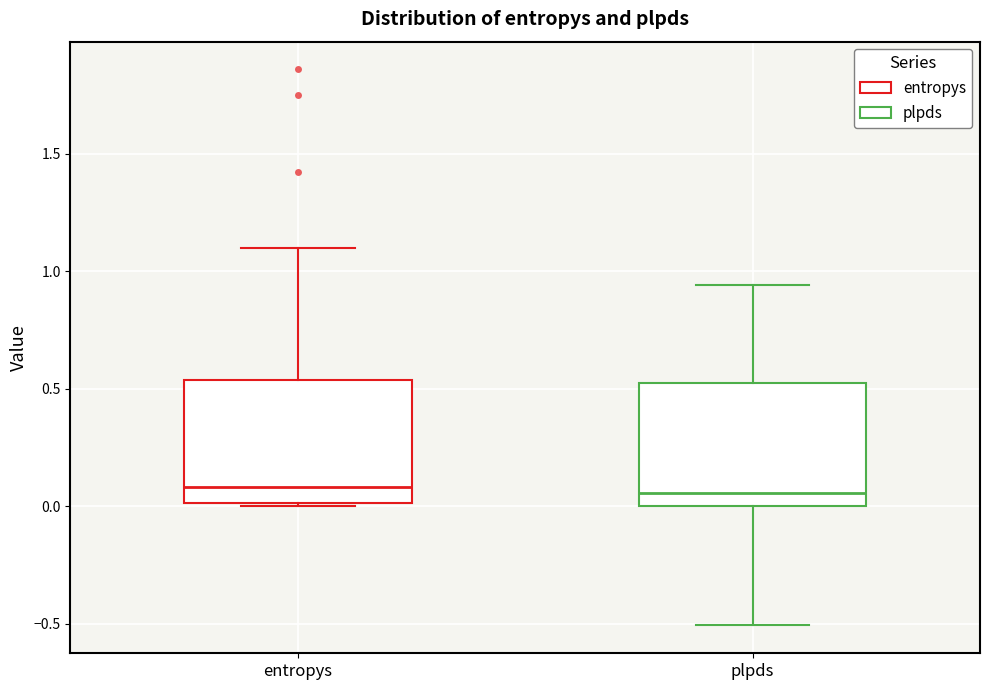

Reading left to right, transcribe this box plot: for each box, give where its median line is, the range the box spans, and where its two whiskers end, as read against the y-axis. The values are not printed on the chart, so give them approximately, as read against the axis.

entropys: median 0.10, box 0.00 to 0.55, whiskers 0.00 to 1.10
plpds: median 0.05, box 0.00 to 0.50, whiskers -0.50 to 0.95